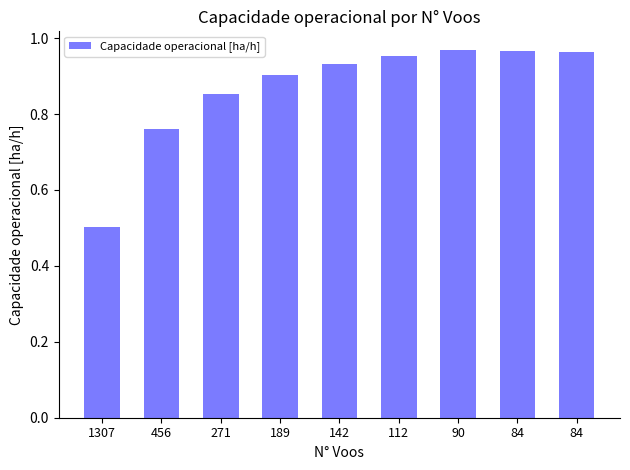

At which category does the chart reach its minimum across all series?

1307